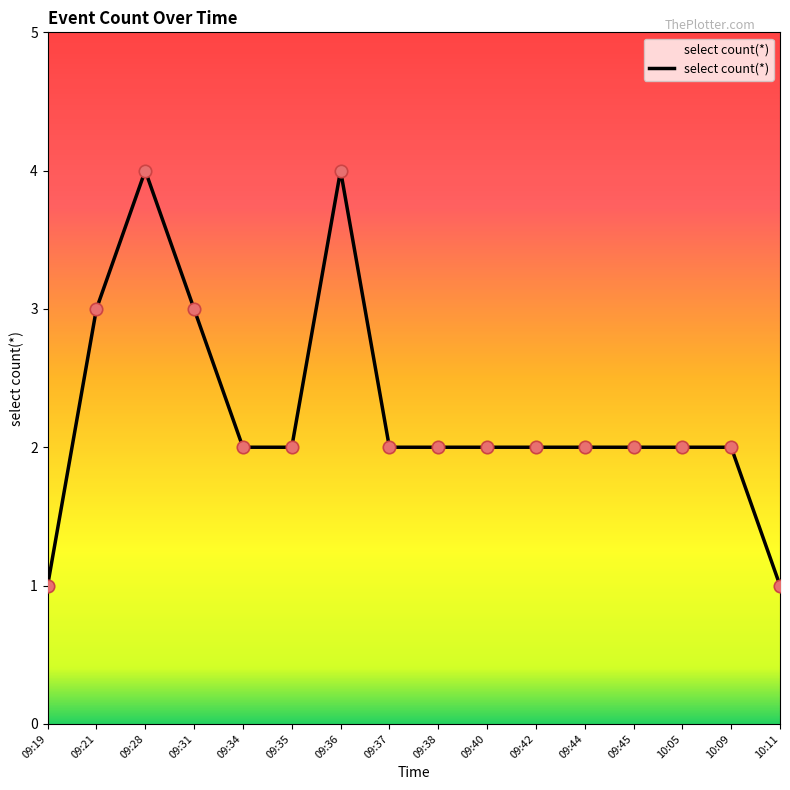

What is the ratio of the value at 09:45 to the value at 09:31?

0.7